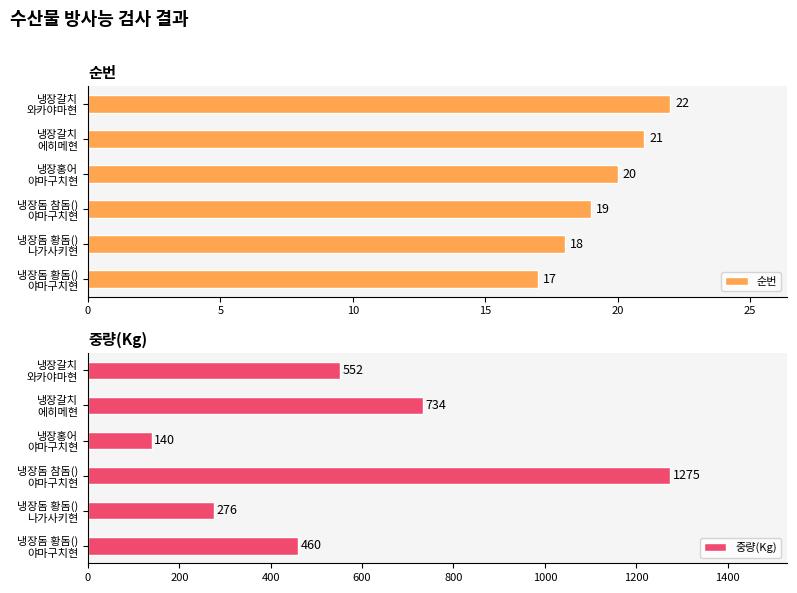

Count the number of categories in the chart.

6